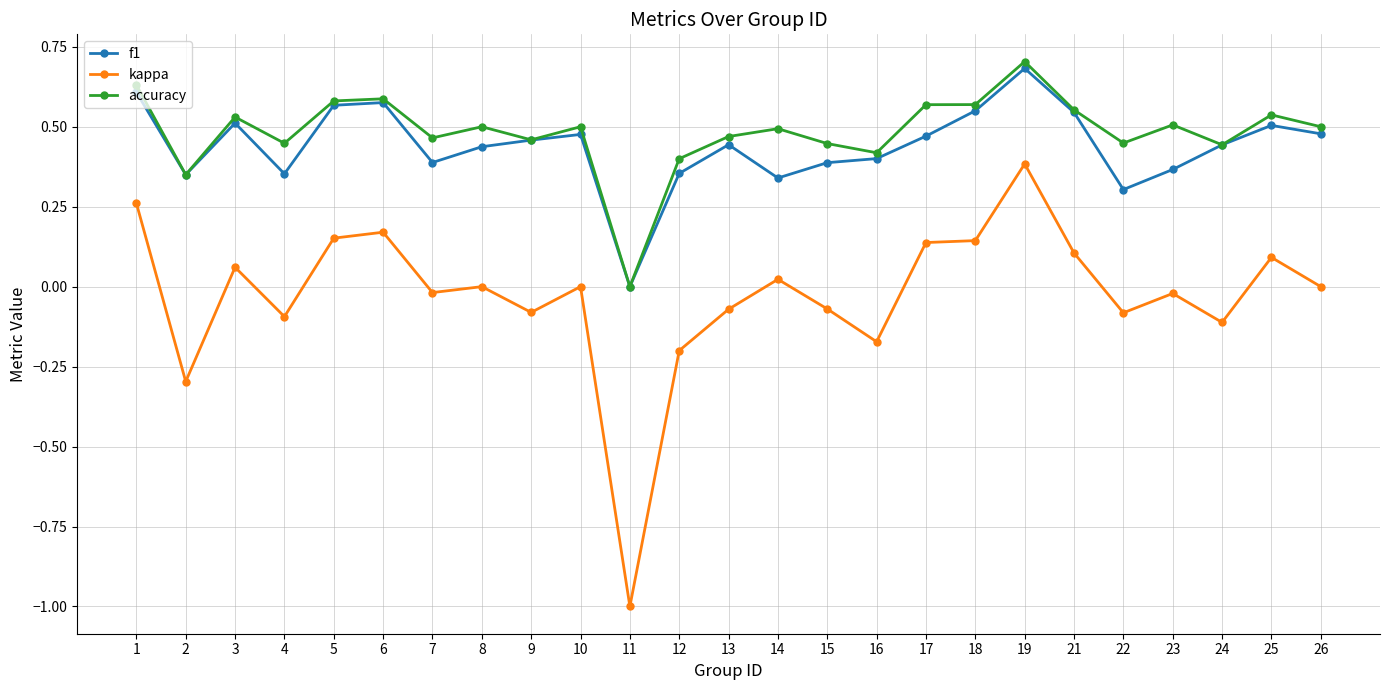

The accuracy series shows 0.5 at 10. True or false?

True